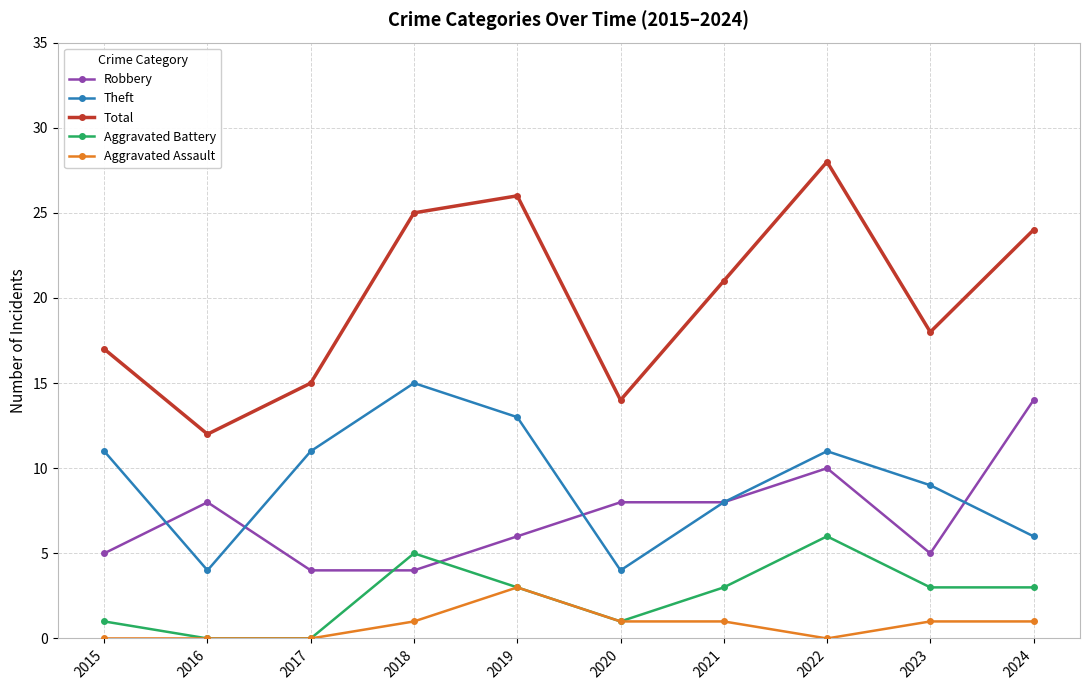

Which category has the highest value across all series?

2022